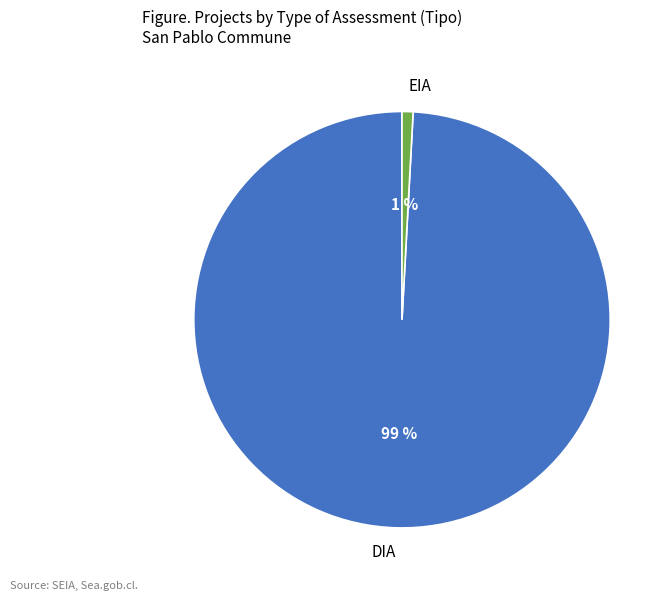

Which category has the smallest portion of the pie?

EIA